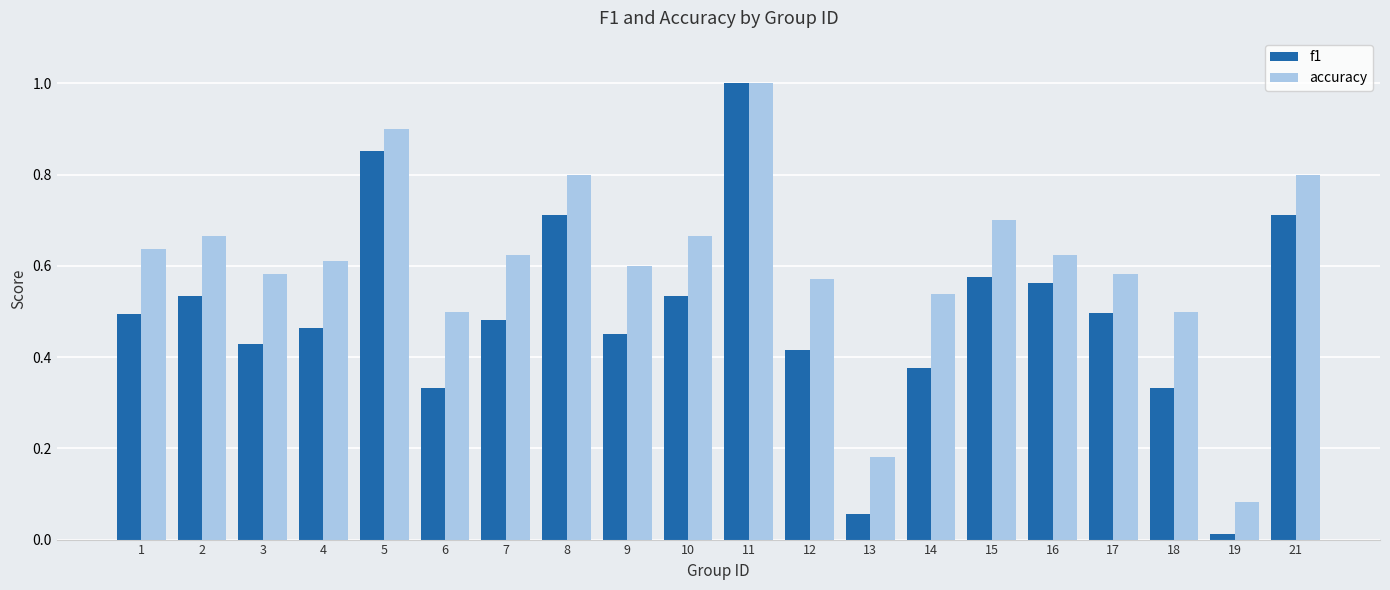

What is the difference between the maximum and minimum values in the f1 series?

1.0